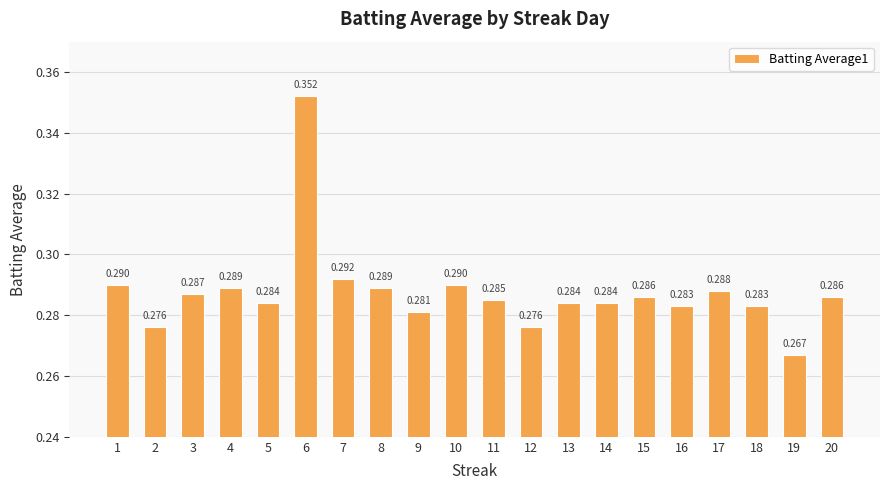

Which label corresponds to the smallest value in the chart?

19